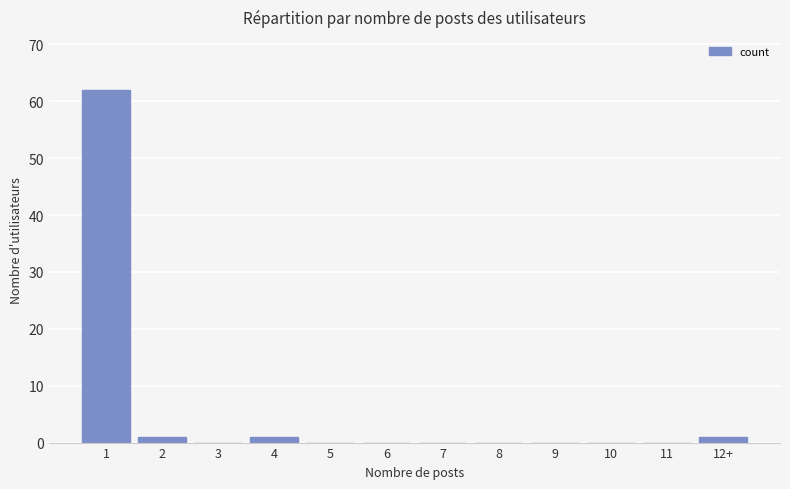

The chart shows a value of 1 at 4. True or false?

True